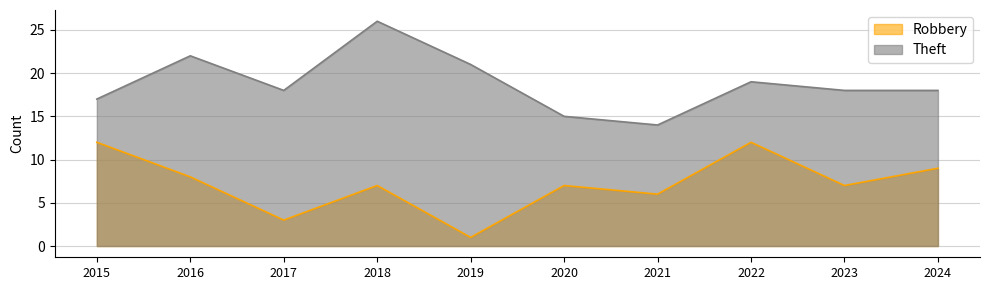

What is the average value of the Theft series?

19